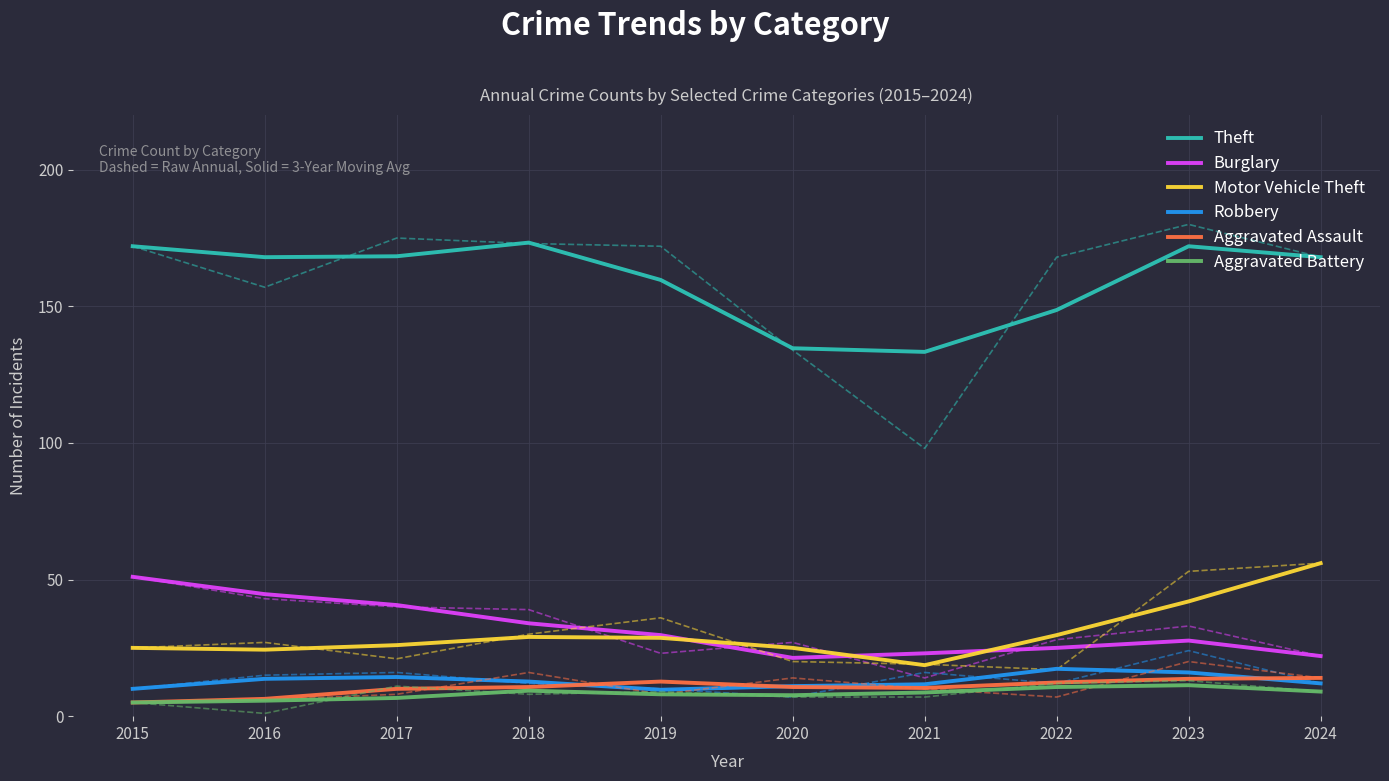

True or false: Motor Vehicle Theft and Robbery intersect in this chart.

False